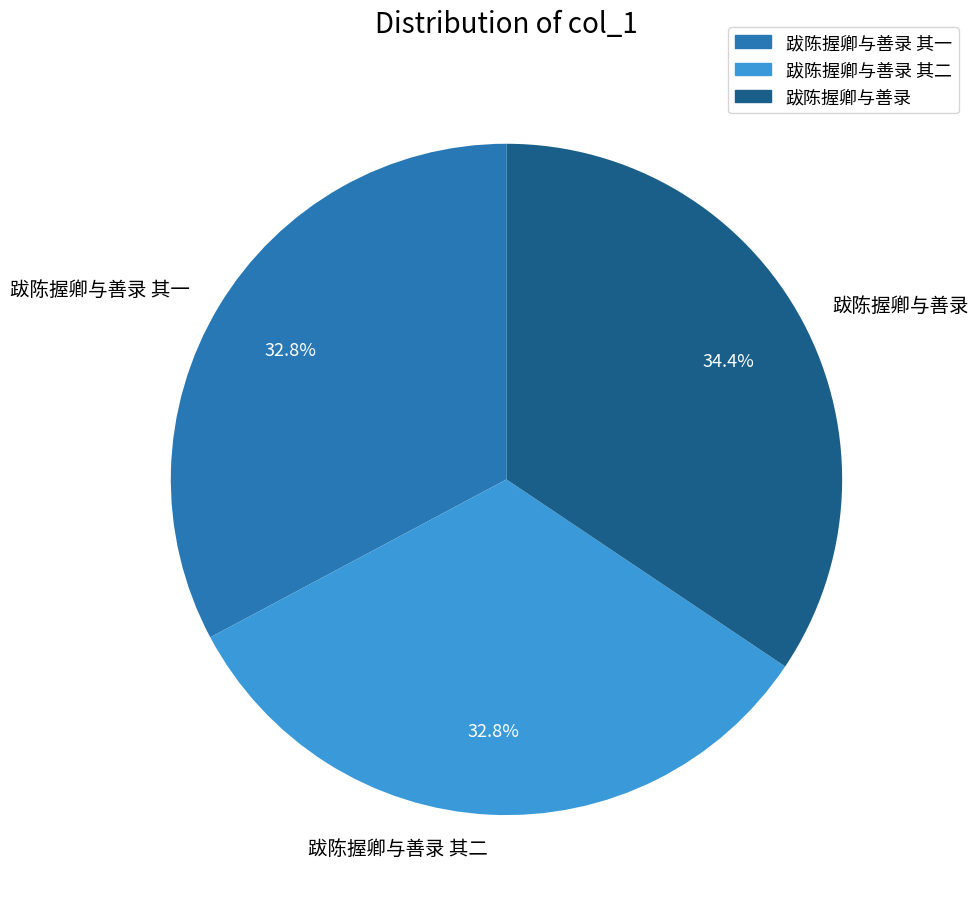

True or false: 跋陈握卿与善录 accounts for 34% of the total.

True